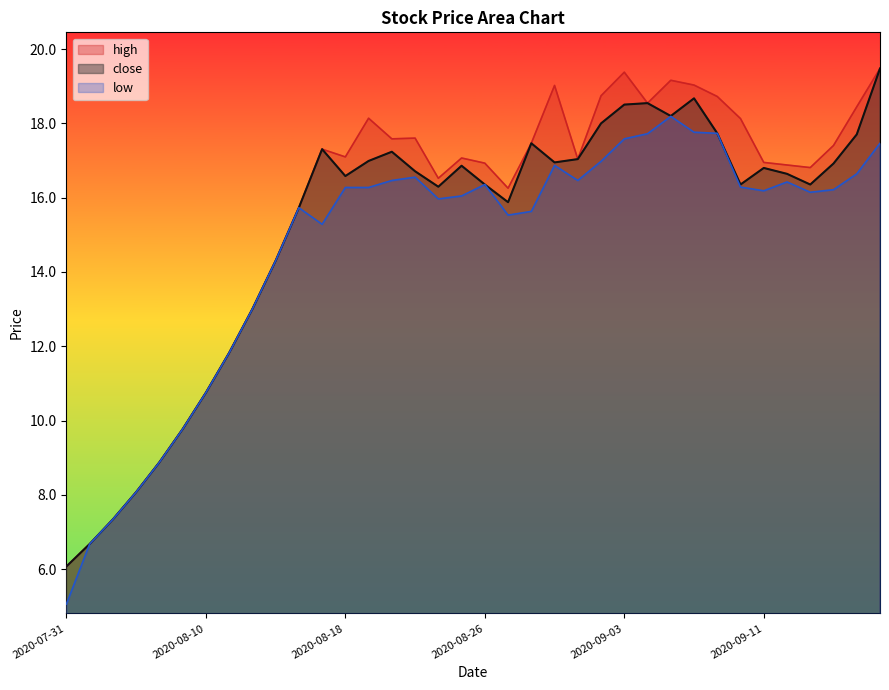

What are all the series names shown in the legend?

high, close, low